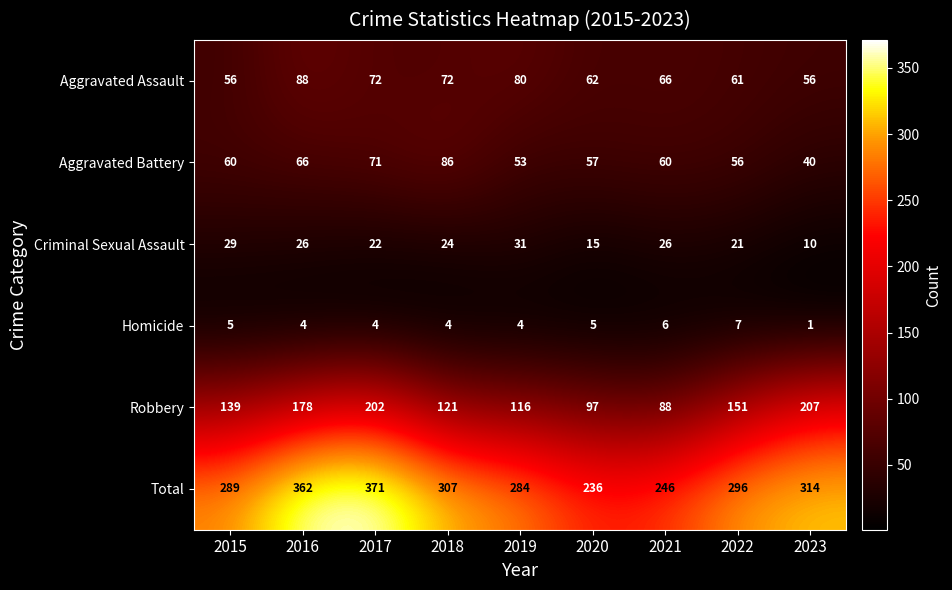

What is the spread (max minus min) of values at 2015?

284